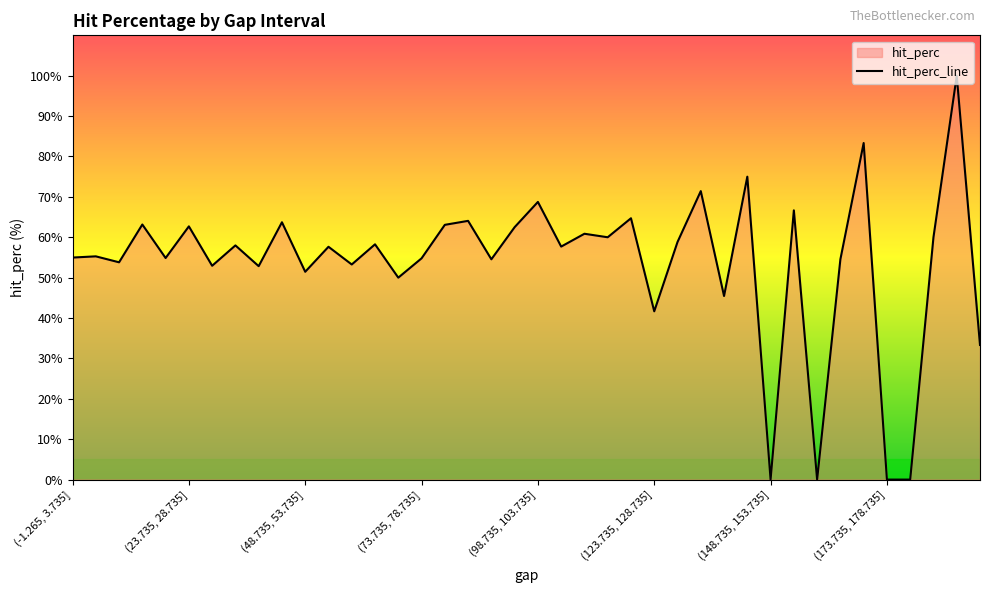

What is the greatest value displayed?

100.0